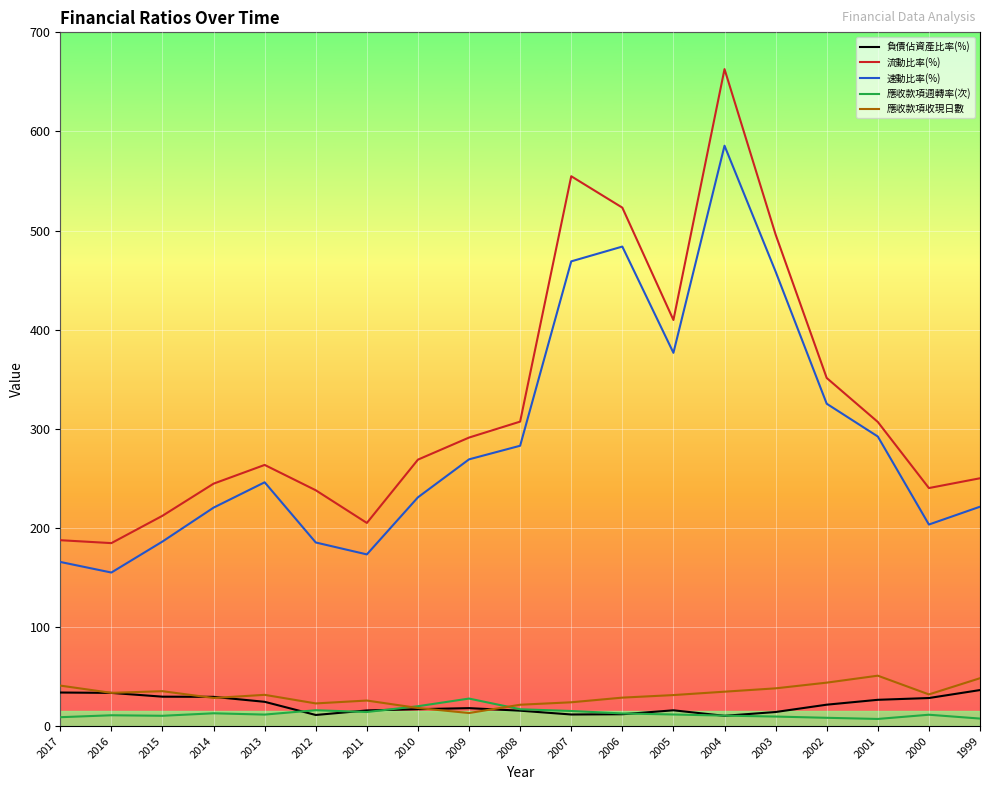

True or false: 速動比率(%) and 流動比率(%) intersect in this chart.

False